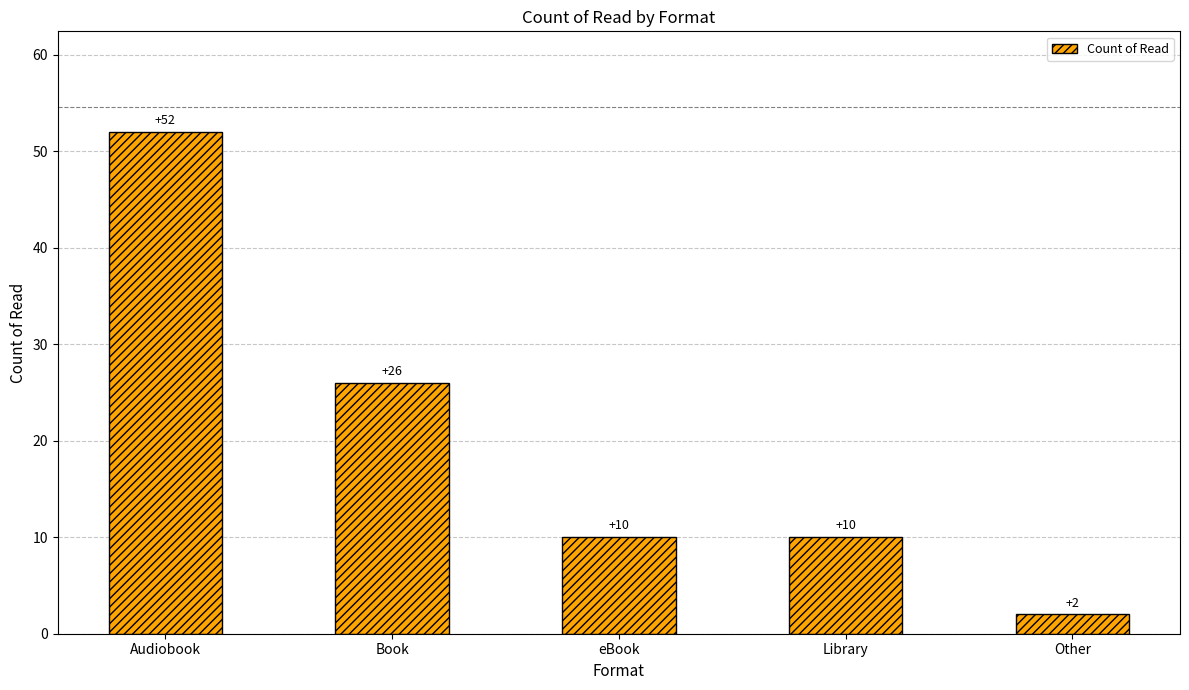

Reading left to right, list all the values displayed in this chart.

Audiobook=52	Book=26	eBook=10	Library=10	Other=2